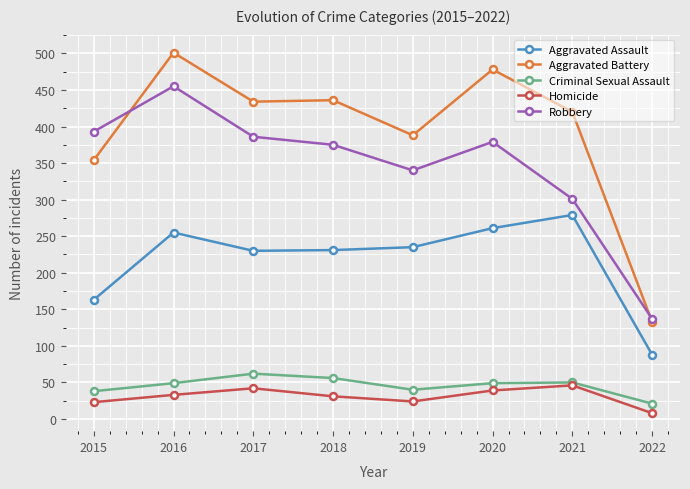

At which category is the sum across all series the highest?

2016